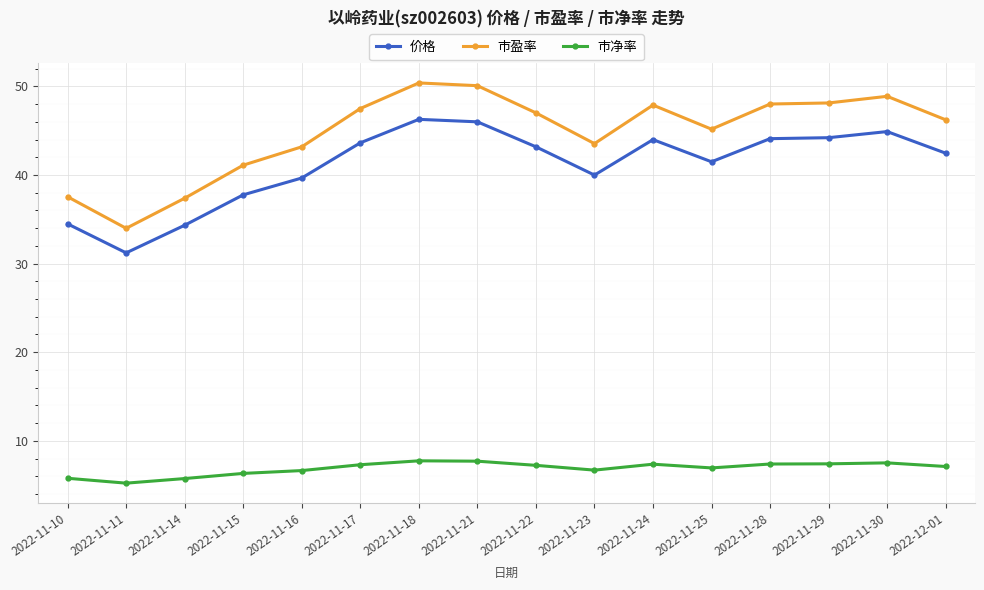

How many data points does each series have?

16